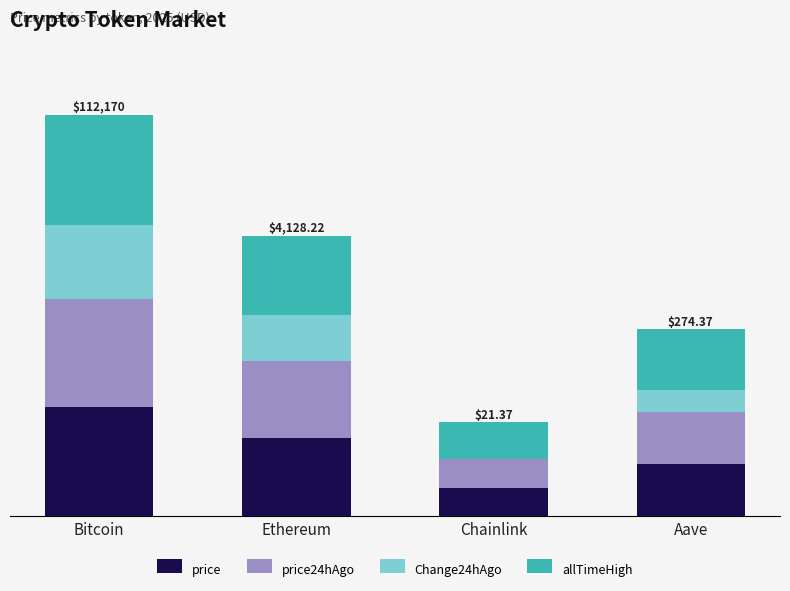

What are all the series names shown in the legend?

price, price24hAgo, Change24hAgo, allTimeHigh